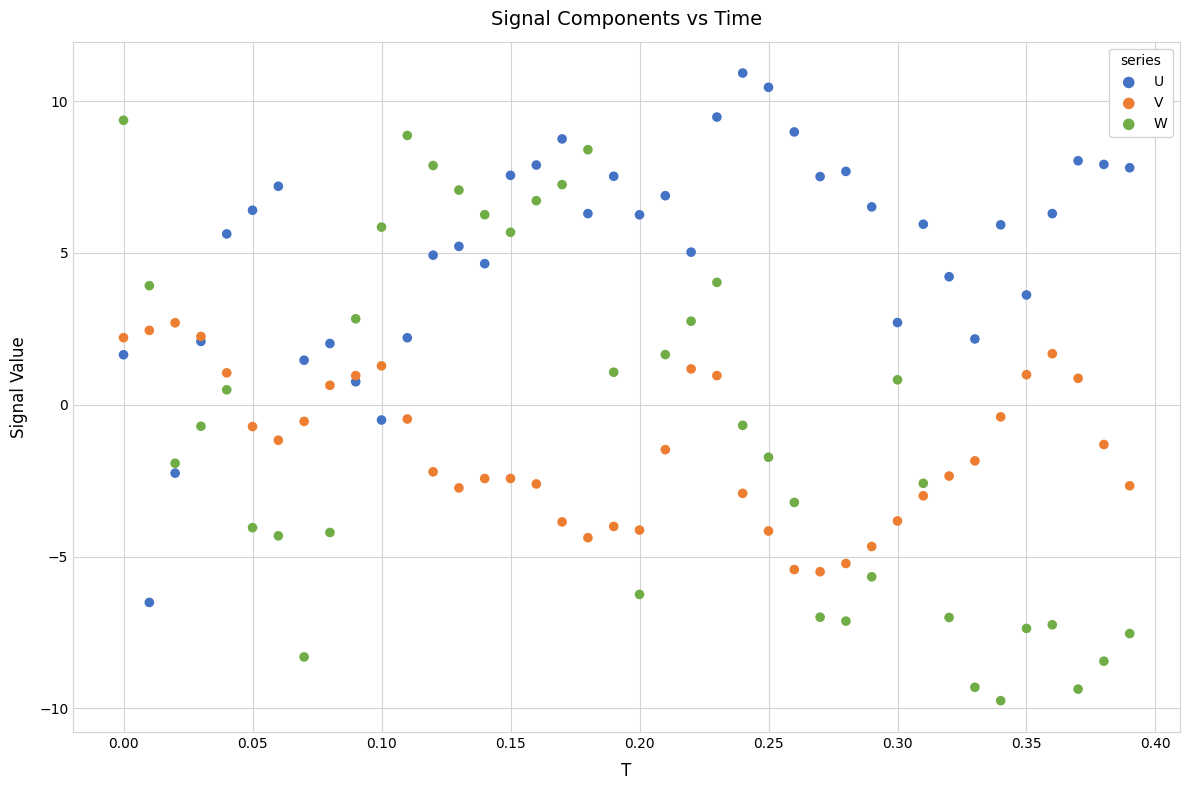

Which series has the largest Y range (max minus min)?

W